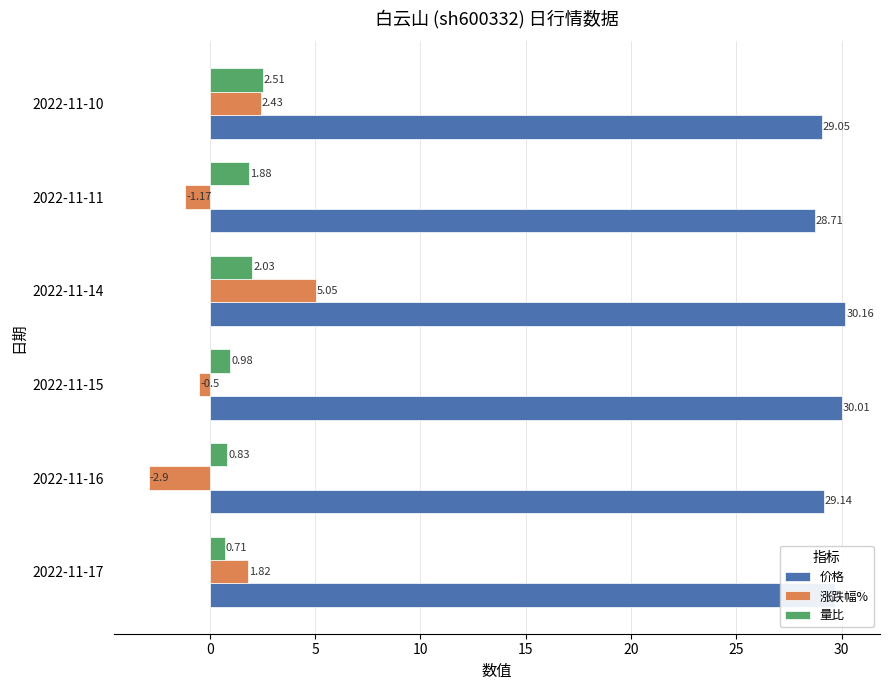

What is the sum of the 量比 values at 2022-11-15 and 2022-11-14?

3.0